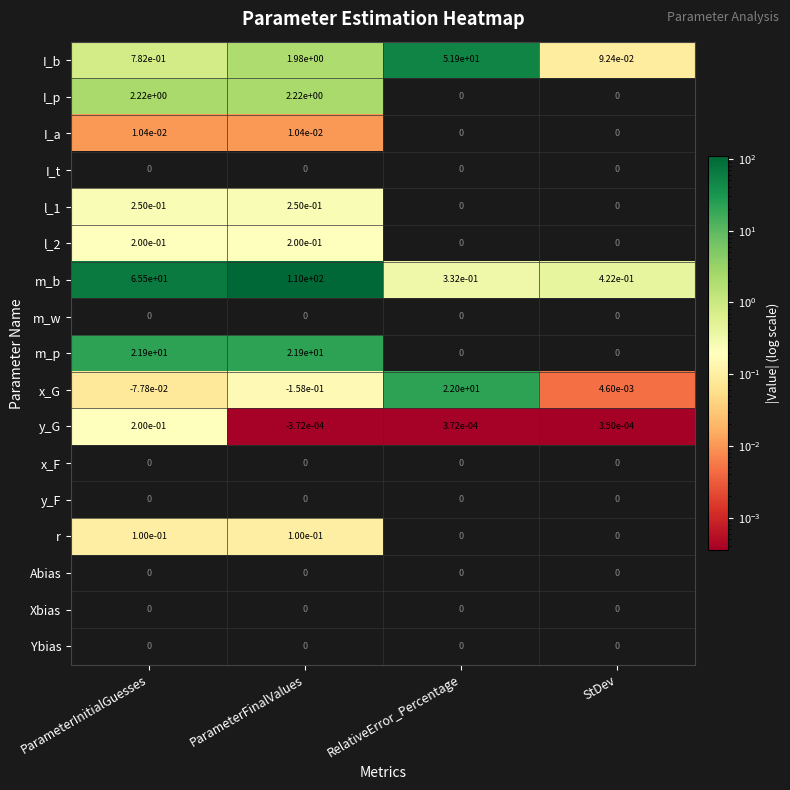

The I_t series shows 0.0 at RelativeError_Percentage. True or false?

True